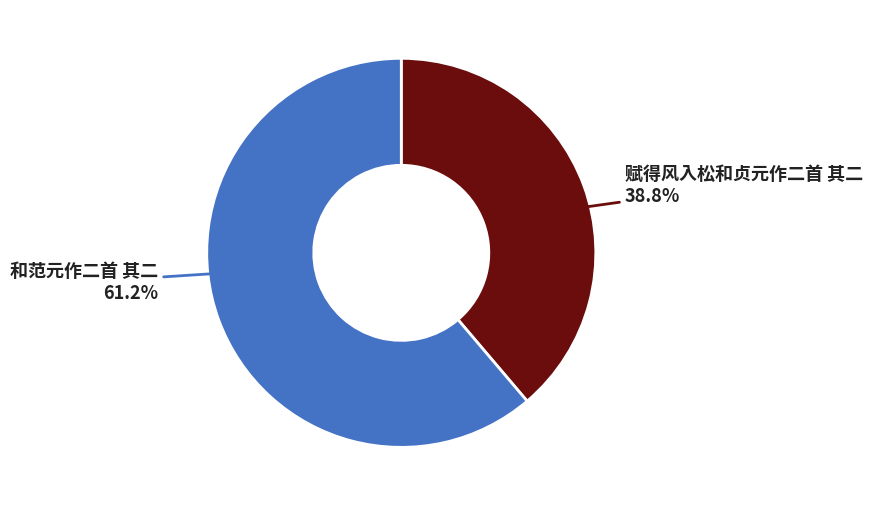

The 和范元作二首 其二 slice represents 51% of the pie. True or false?

False